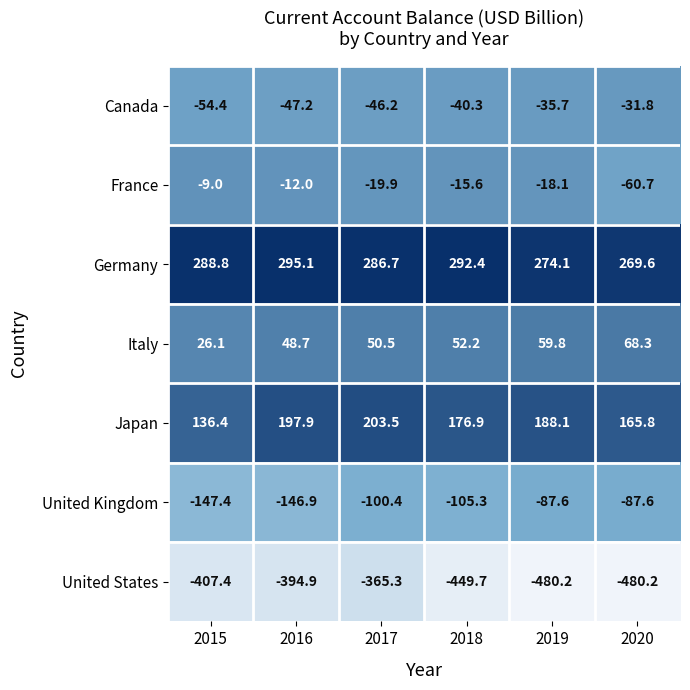

At which label does Germany first exceed 288?

2015